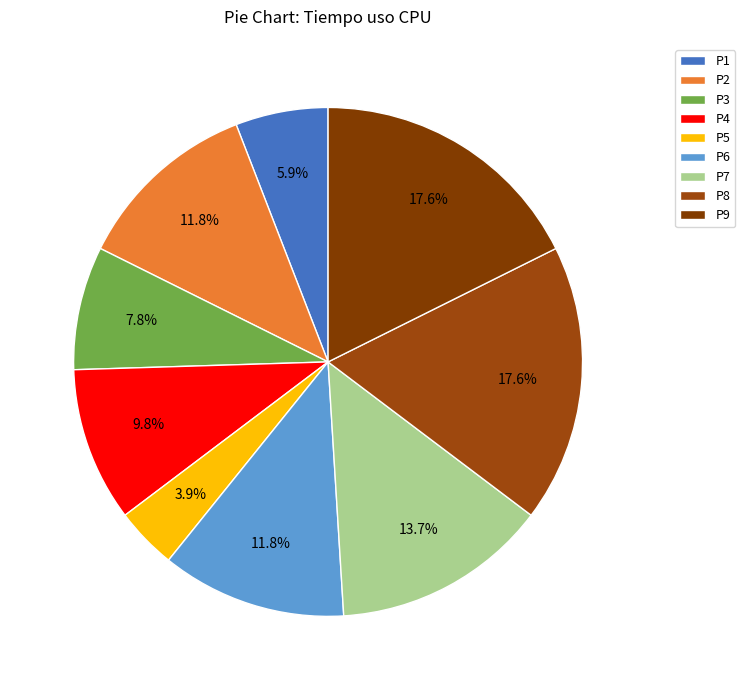

Does P2 represent more than half of the total?

No